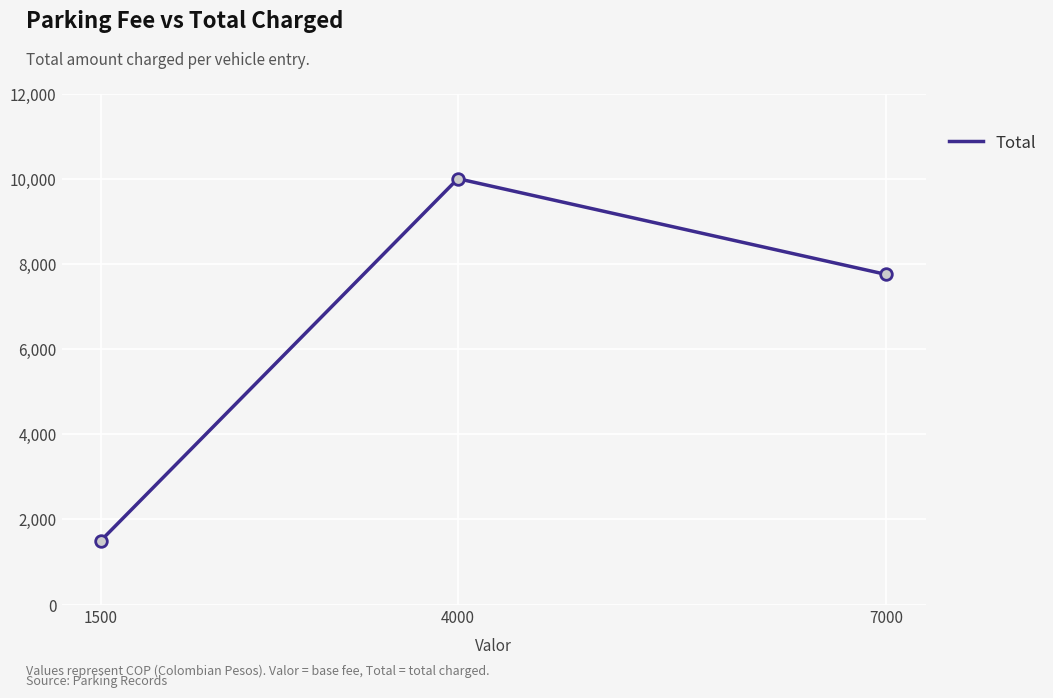

Approximately how many times larger is the value at 4000 compared to 7000?

1.3